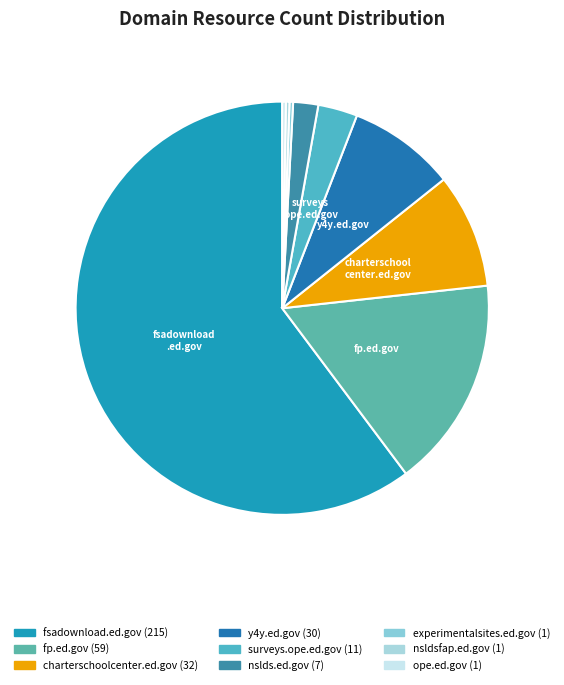

Do surveys.ope.ed.gov and nsldsfap.ed.gov together represent more than half of the pie?

No